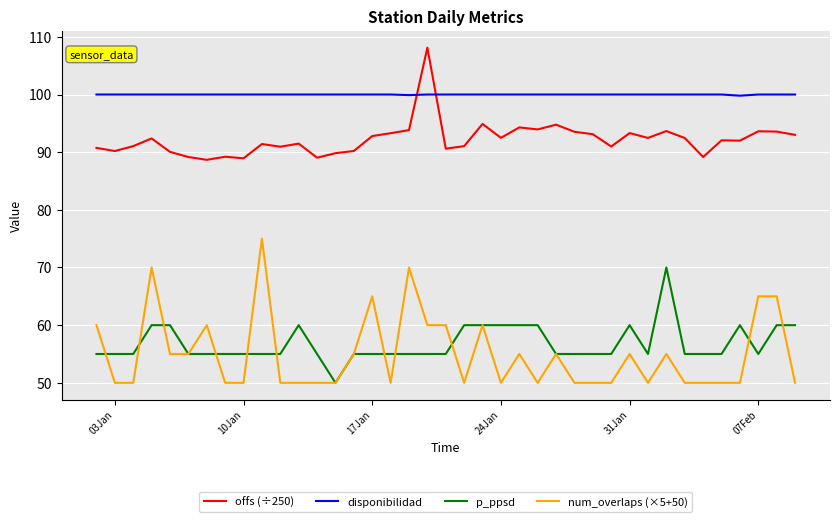

List the series in order of their peak value, lowest first.

p_ppsd, num_overlaps (×5+50), disponibilidad, offs (÷250)